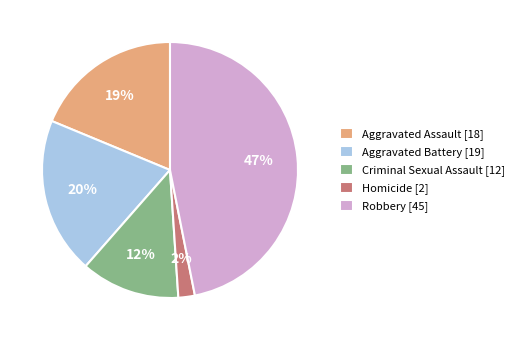

True or false: Aggravated Assault accounts for 19% of the total.

True